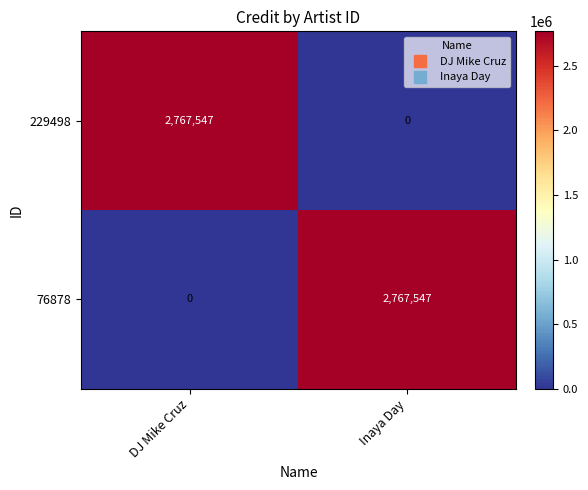

Rank the series at DJ Mike Cruz from lowest to highest value.

76878, 229498